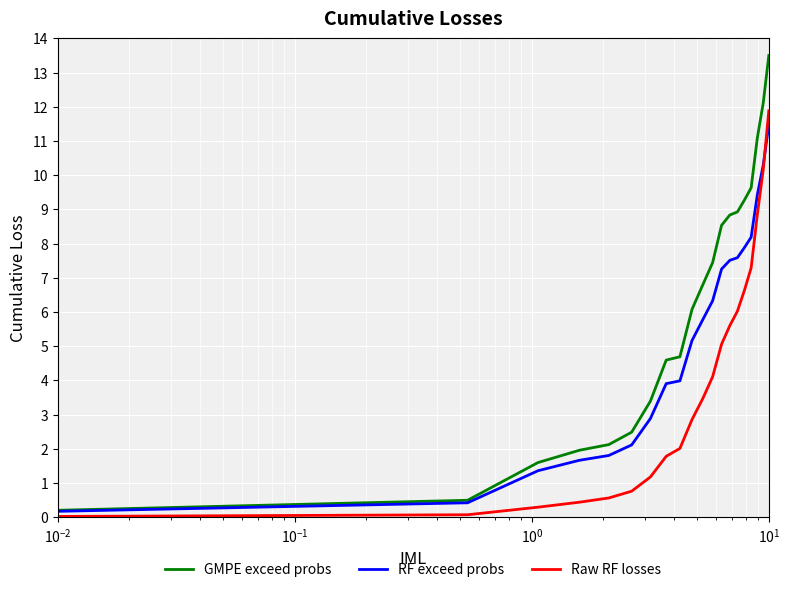

True or false: RF exceed probs and Raw RF losses cross at least once.

True